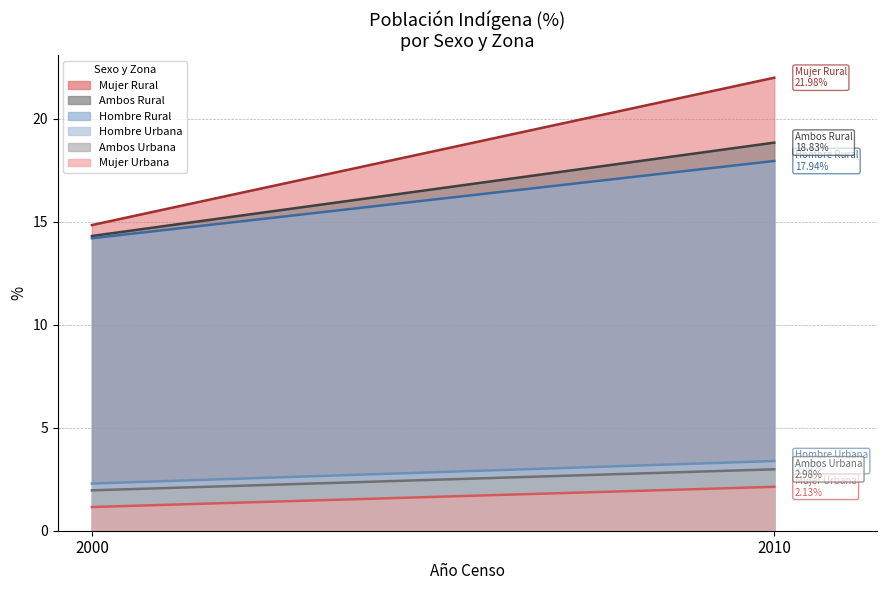

What is the value of the Mujer Rural point at the 1st from the left?

14.8